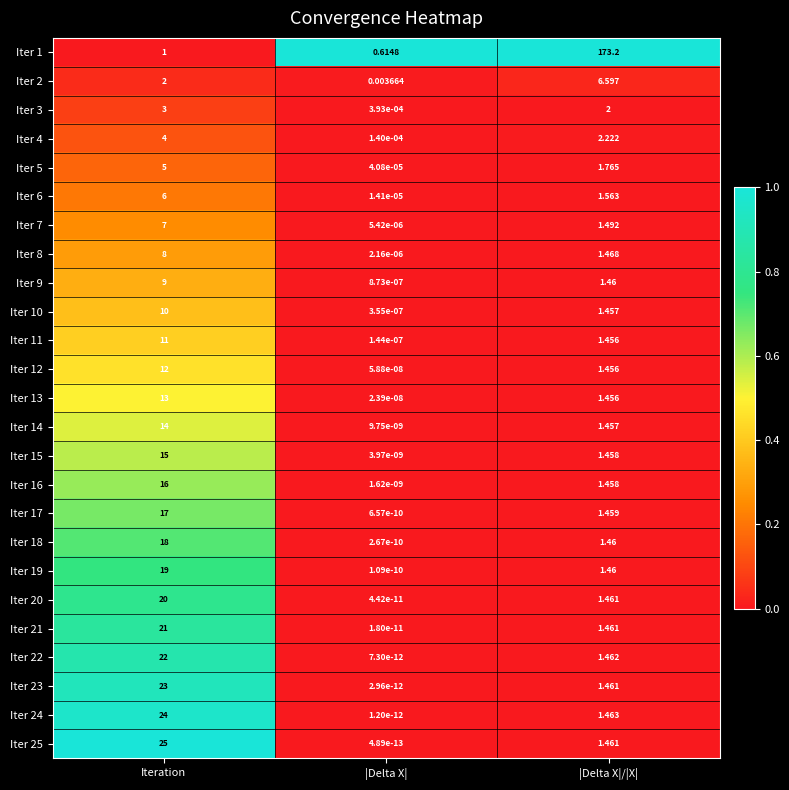

Is the value of Iter 8 at Iteration greater than the value of Iter 4 at Iteration?

Yes